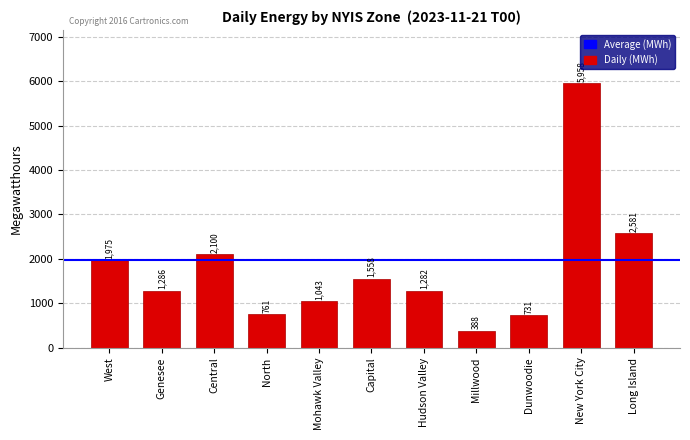

Between Genesee and Central, which is larger?

Central